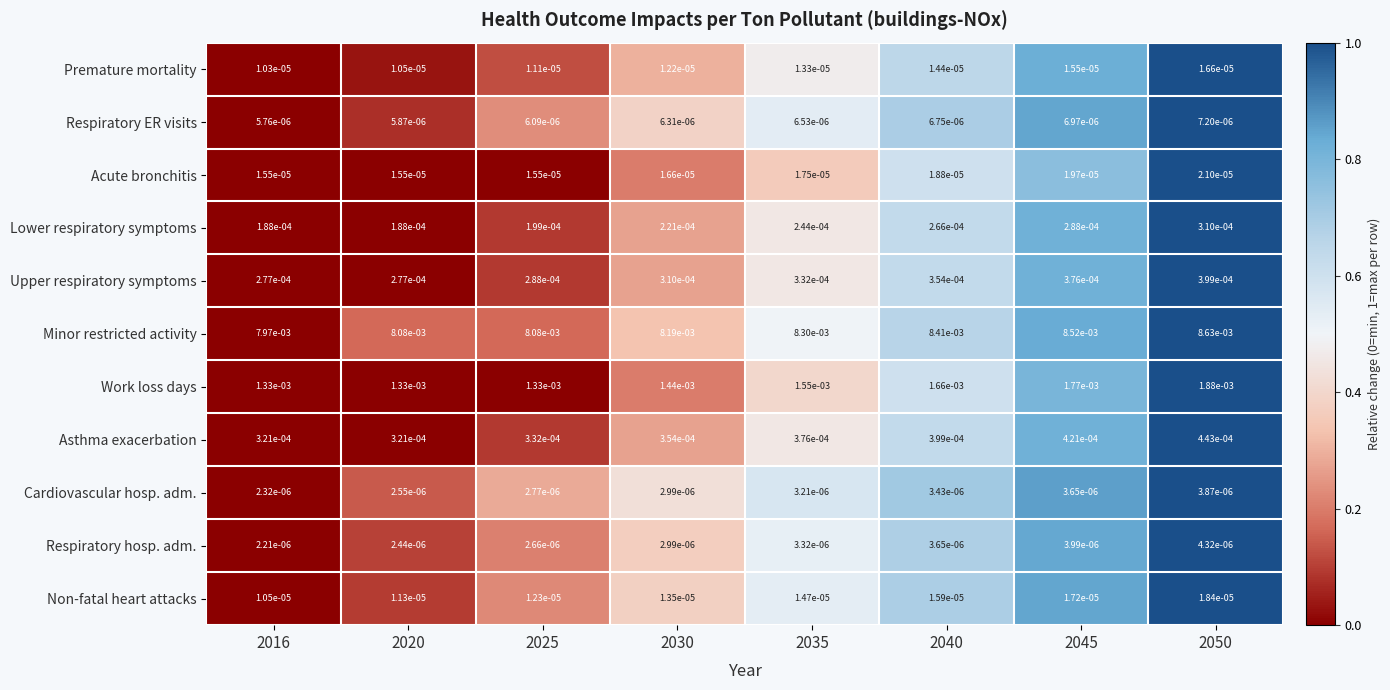

Is the value of Respiratory ER visits at 2025 greater than the value of Upper respiratory symptoms at 2035?

No